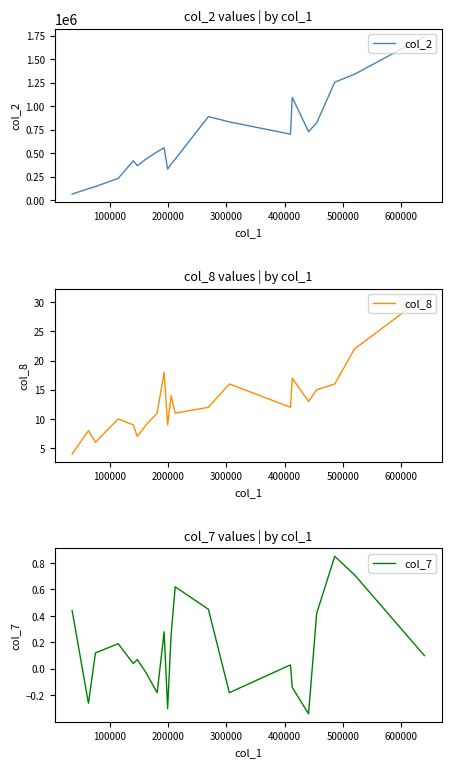

True or false: col_2 and col_7 cross at least once.

False